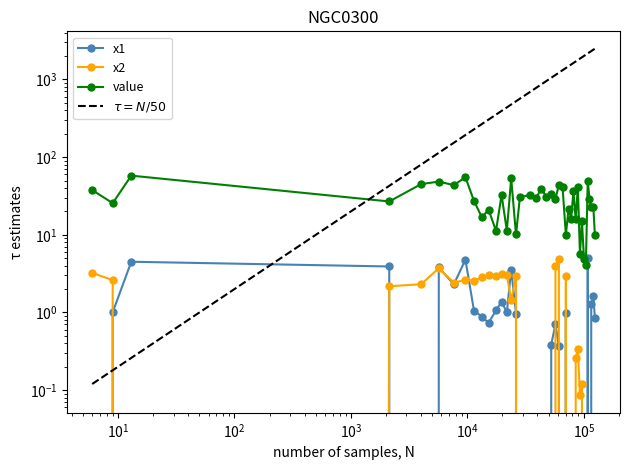

How many values in x2 are above zero?

22